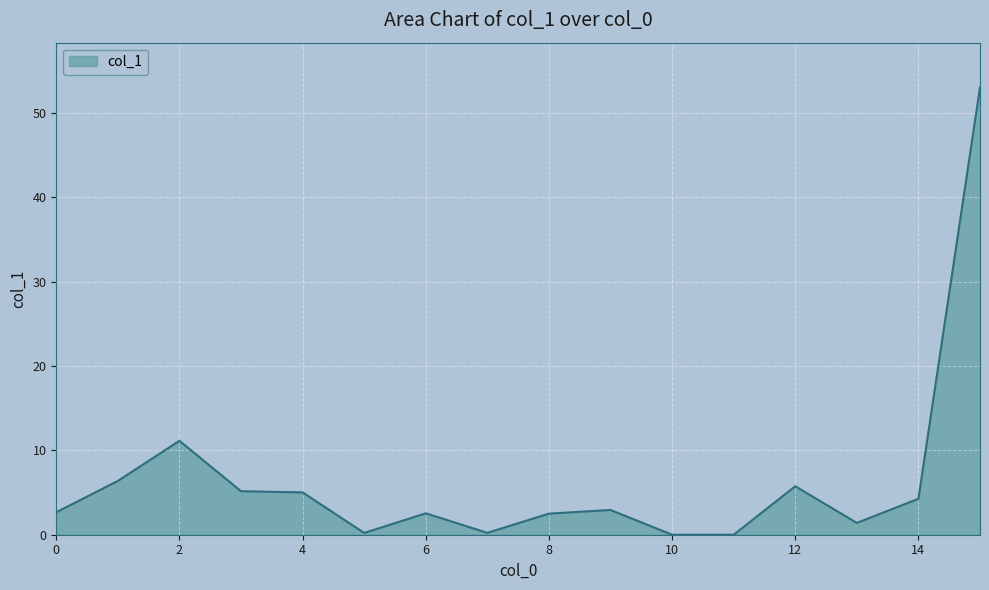

What is the difference between the maximum and minimum values?

53.0